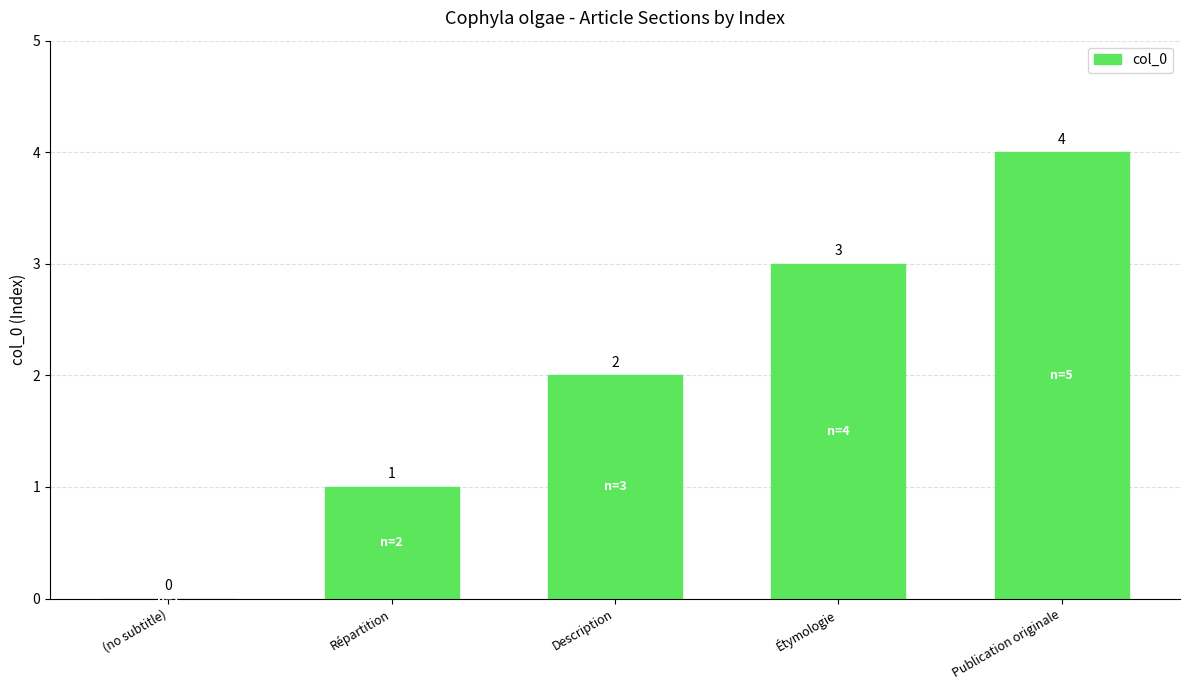

Which category has the highest value across all series?

Publication originale